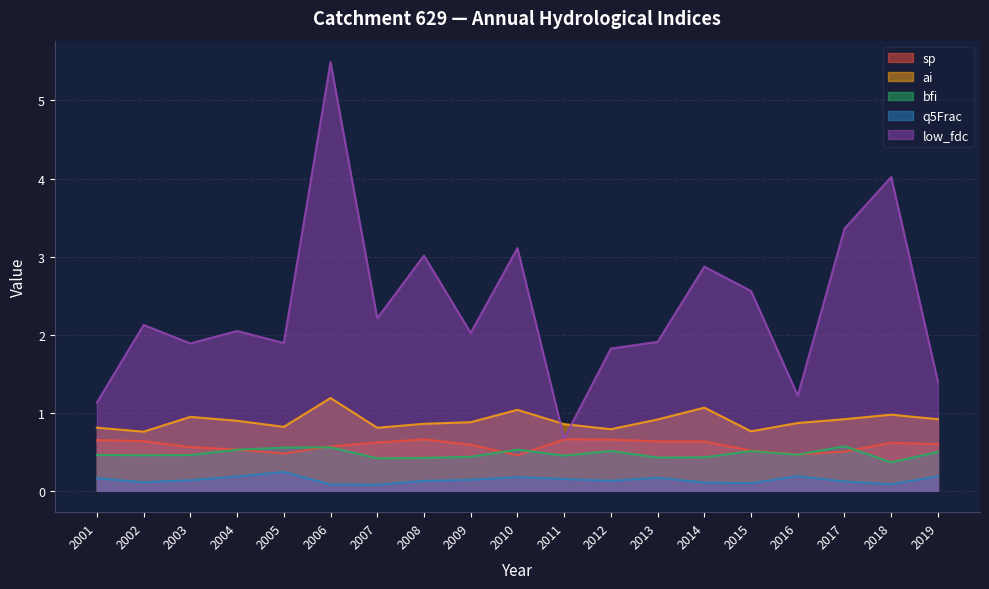

Which has a higher value, 2016 or 2019?

2019